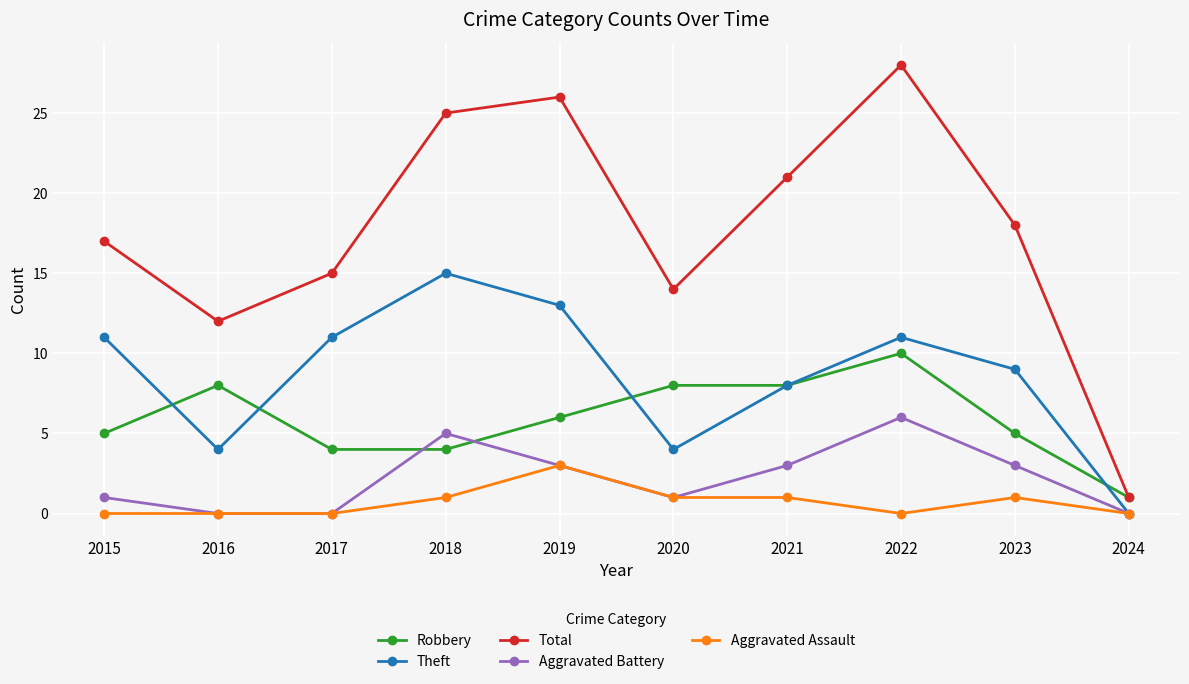

What is the value of the Robbery point at the 5th from the left?

6